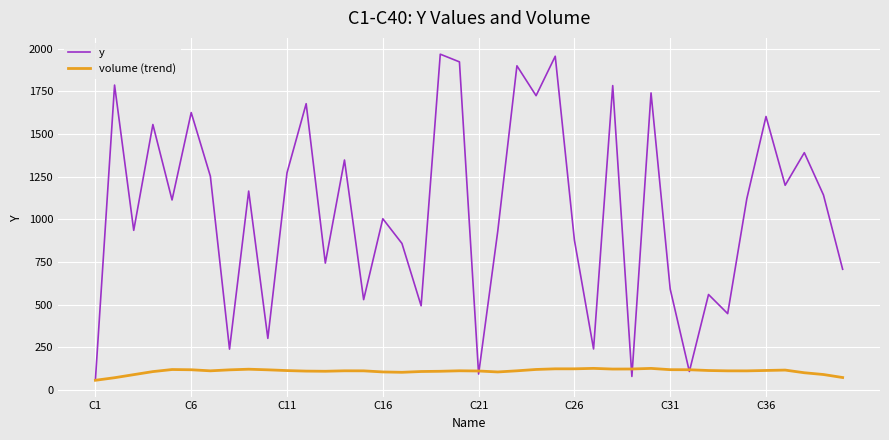

Which series has the largest range (max minus min)?

y